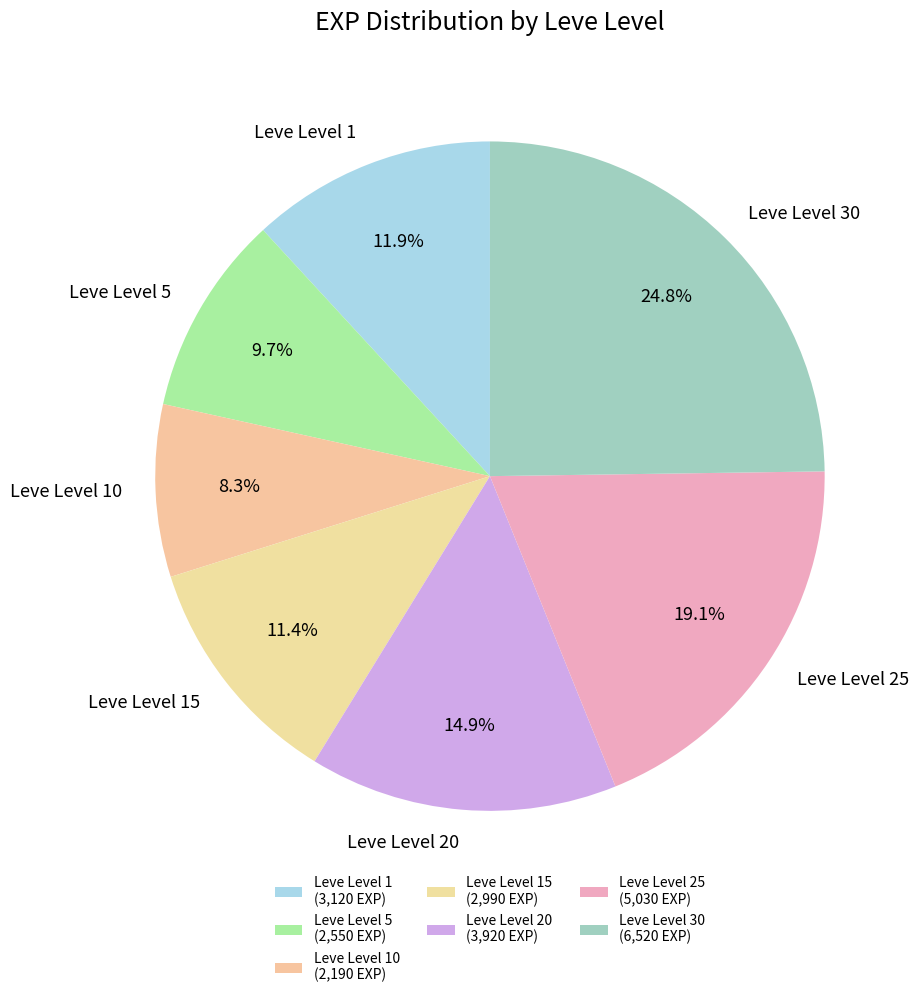

Between Leve Level 20 and Leve Level 25, which is larger?

Leve Level 25